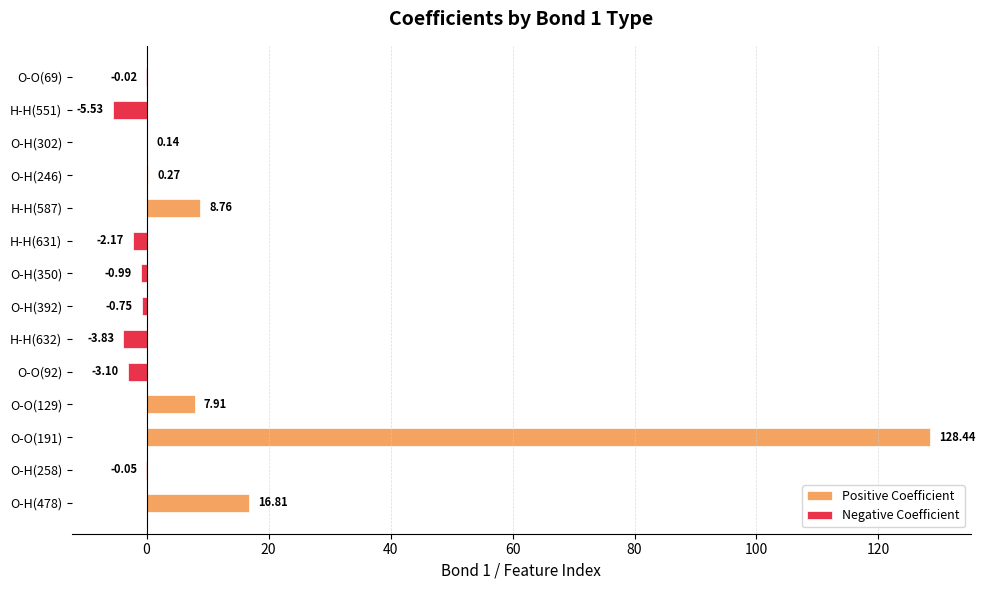

How many data points in Negative Coefficient are less than 0?

8